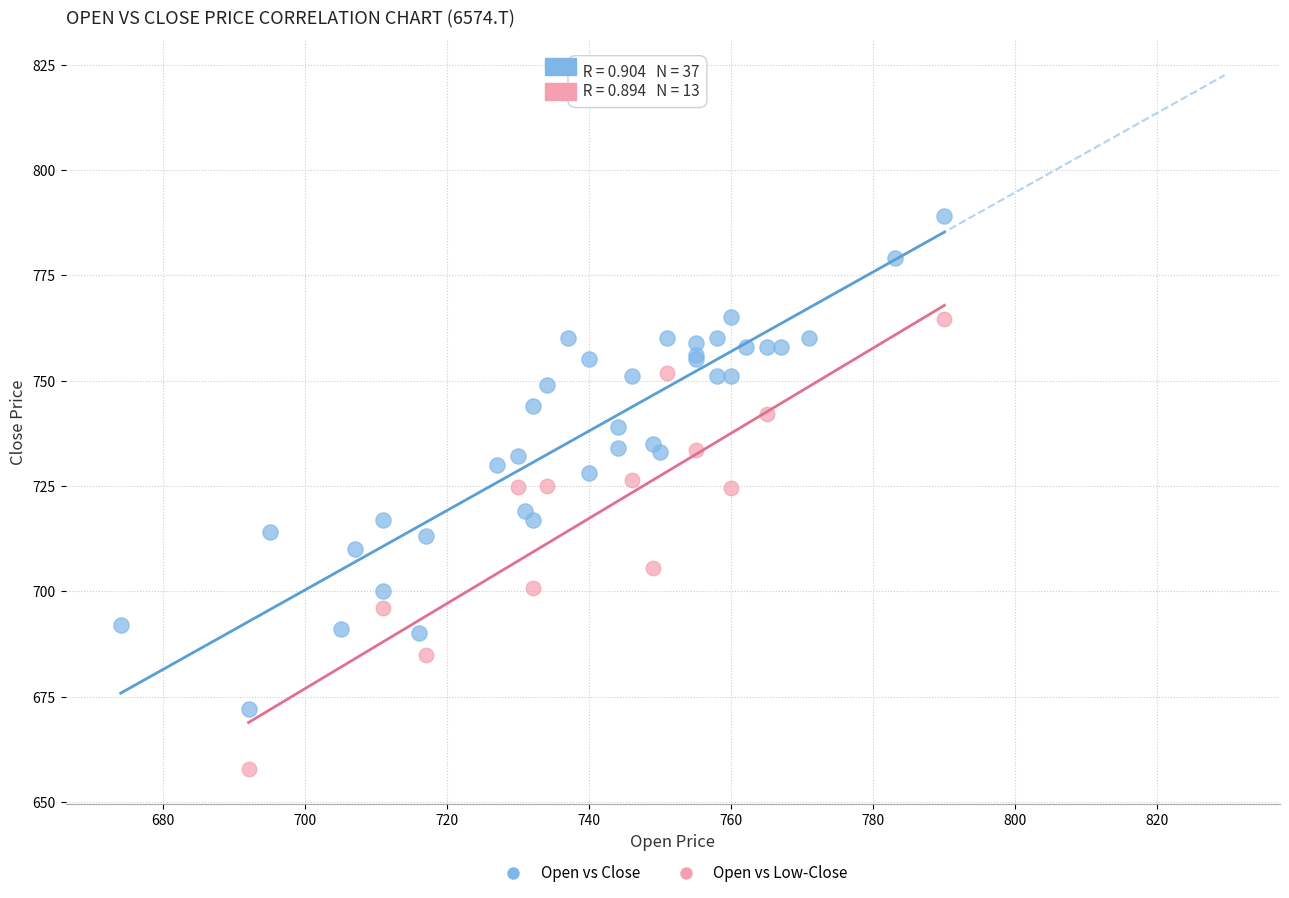

Which series reaches the maximum Y coordinate?

Open vs Close